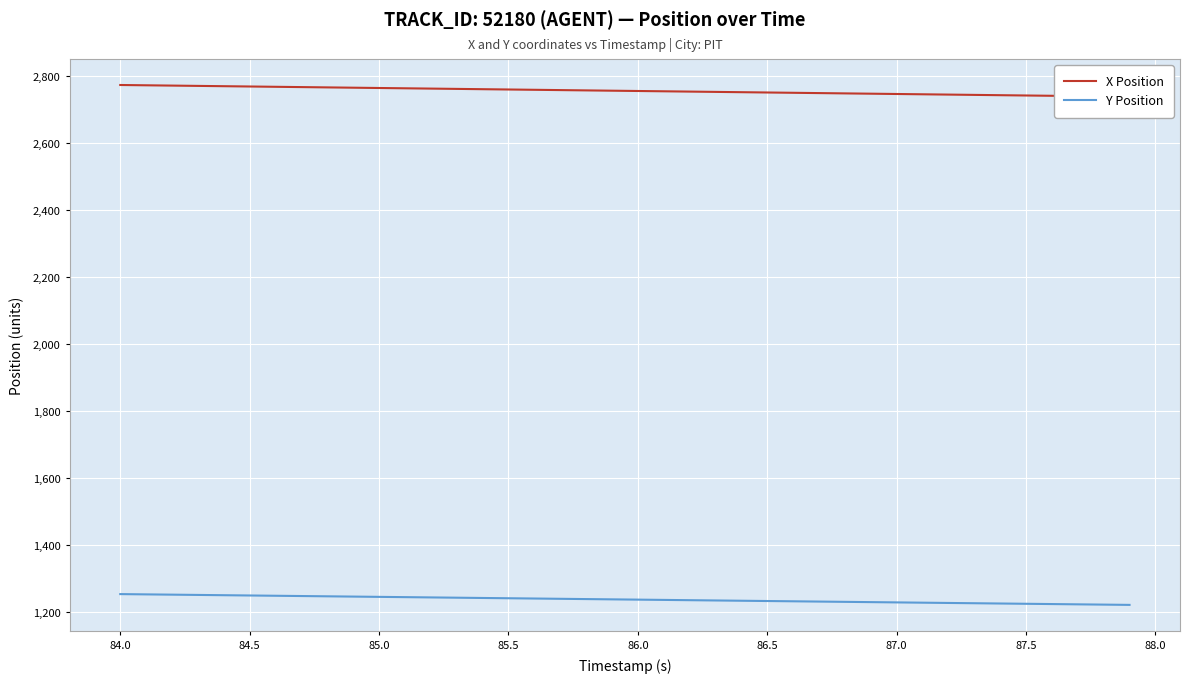

What is the maximum value for Y Position?

1252.8